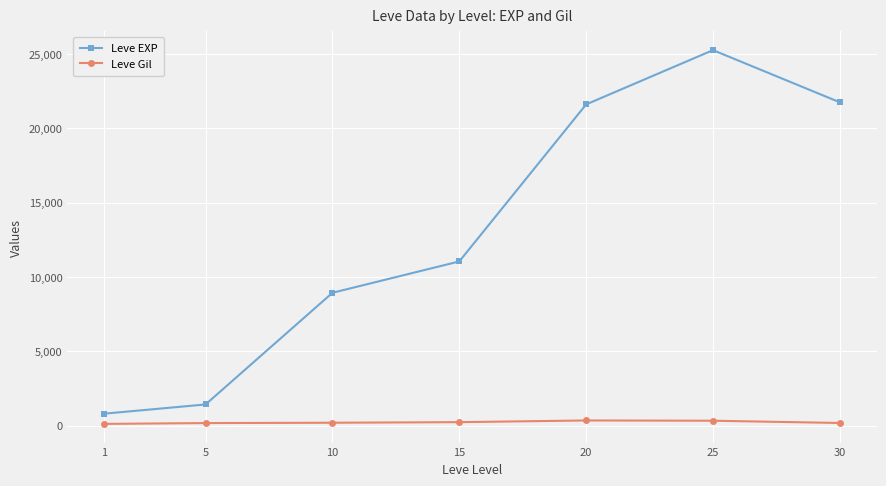

True or false: Leve EXP and Leve Gil intersect in this chart.

False